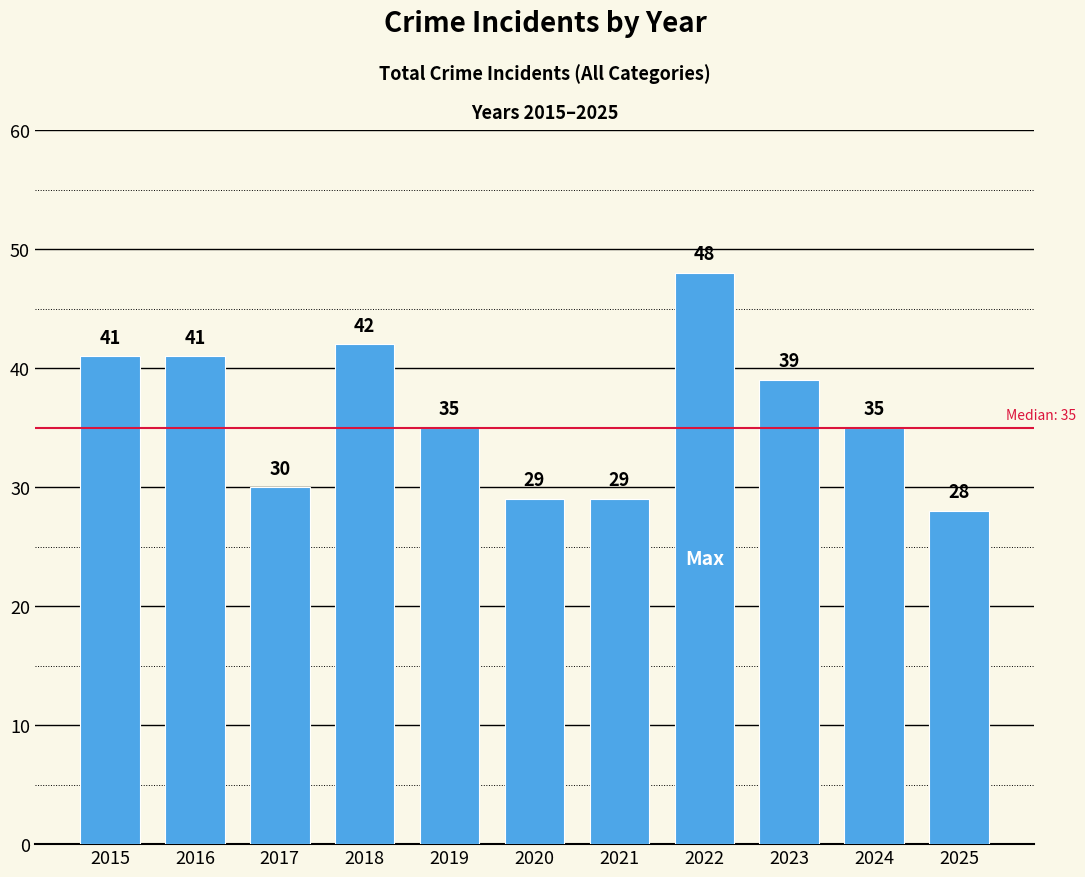

Where does the data first go above 35?

2015